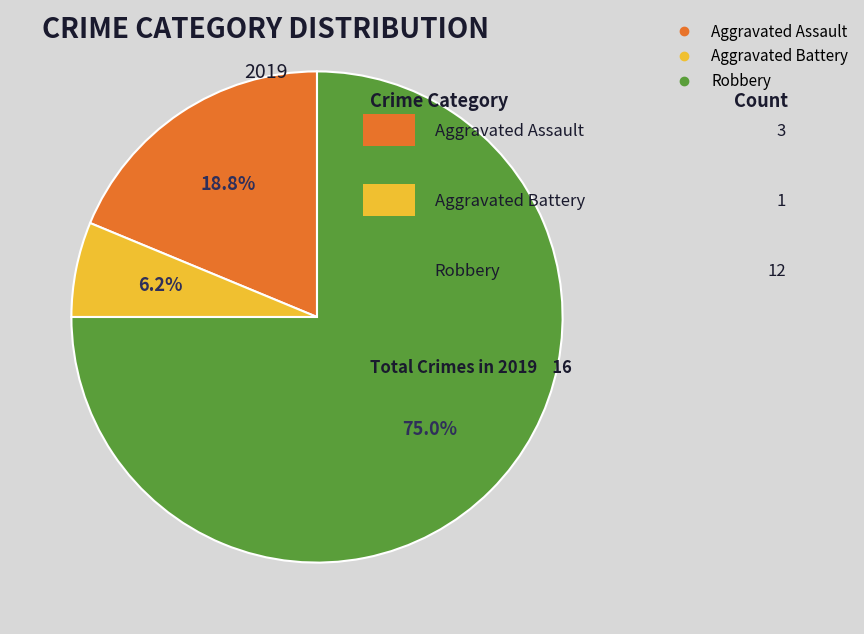

Which category has the biggest portion of the pie?

Robbery